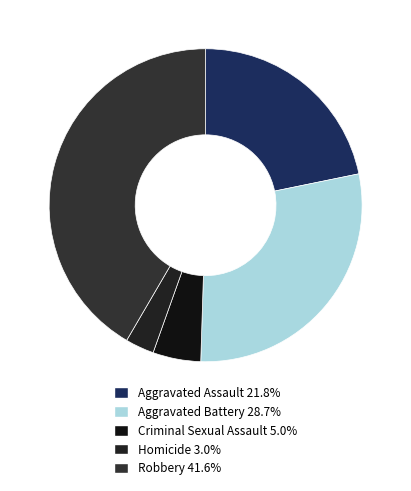

Count the number of slices in the pie.

5